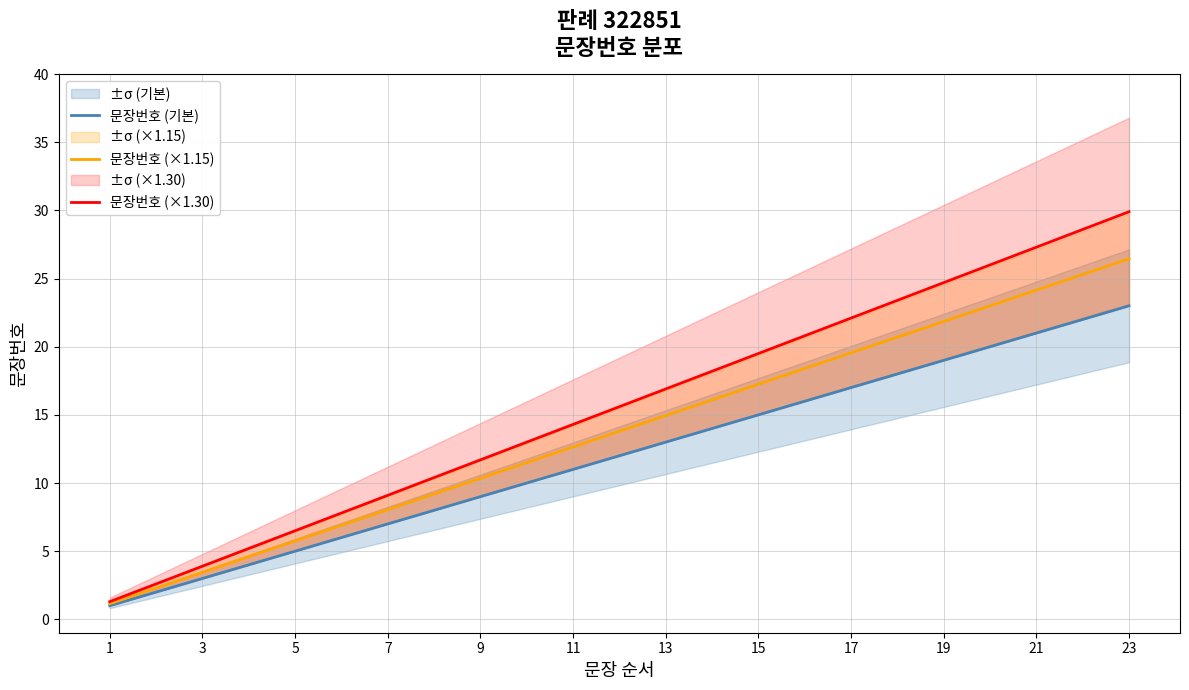

True or false: 문장번호 (기본) and 문장번호 (×1.30) cross at least once.

False